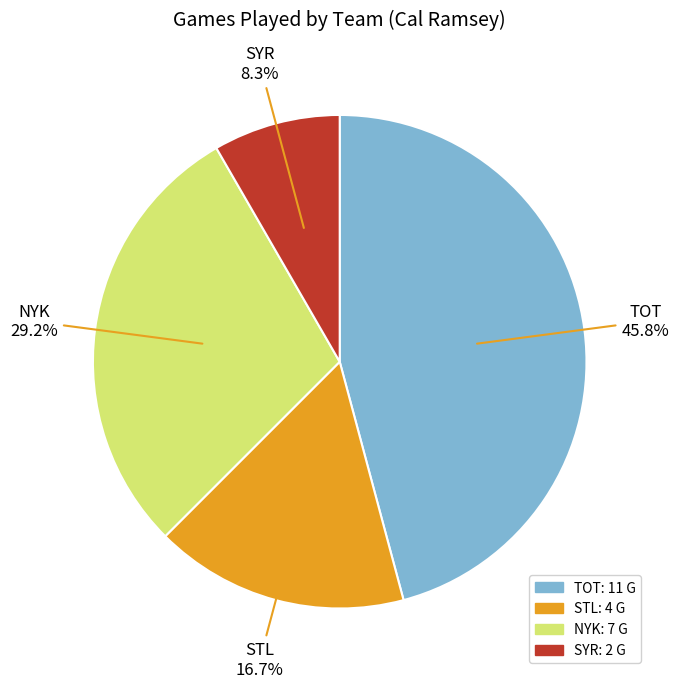

True or false: STL accounts for 7% of the total.

False